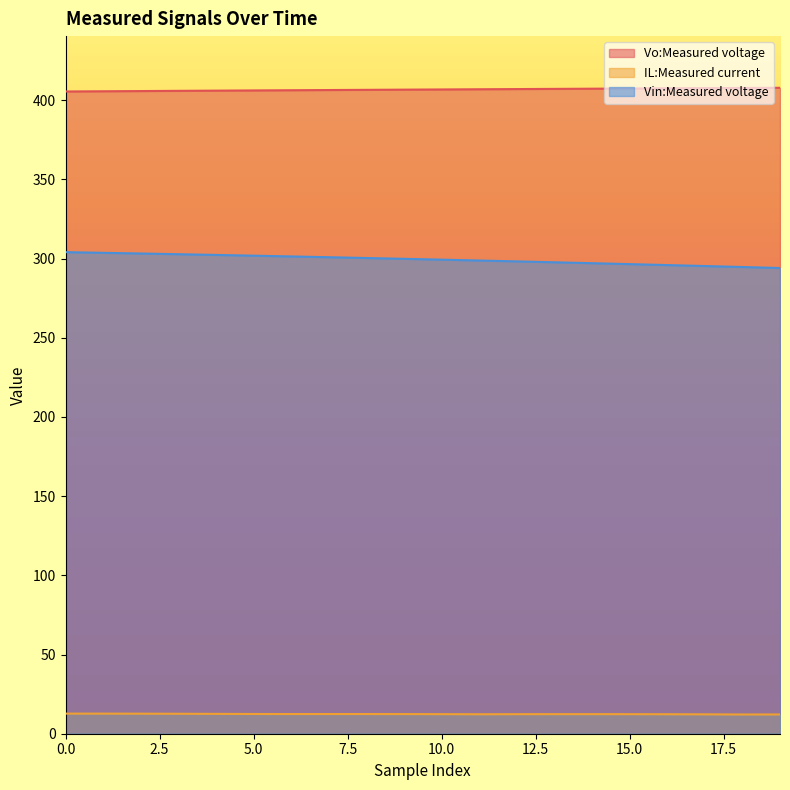

Reading left to right, list all the values displayed in this chart.

Vo:Measured voltage: 405.5	405.6	405.8	405.9	406.0	406.2	406.3	406.4	406.5	406.7	406.8	406.9	407.0	407.1	407.3	407.4	407.5	407.6	407.7	407.8
IL:Measured current: 12.7	12.7	12.7	12.6	12.5	12.5	12.4	12.4	12.4	12.4	12.4	12.3	12.3	12.4	12.4	12.3	12.3	12.2	12.1	12.2
Vin:Measured voltage: 304.1	303.6	303.2	302.8	302.3	301.8	301.4	300.9	300.4	299.8	299.3	298.8	298.2	297.7	297.1	296.5	295.9	295.3	294.7	294.0